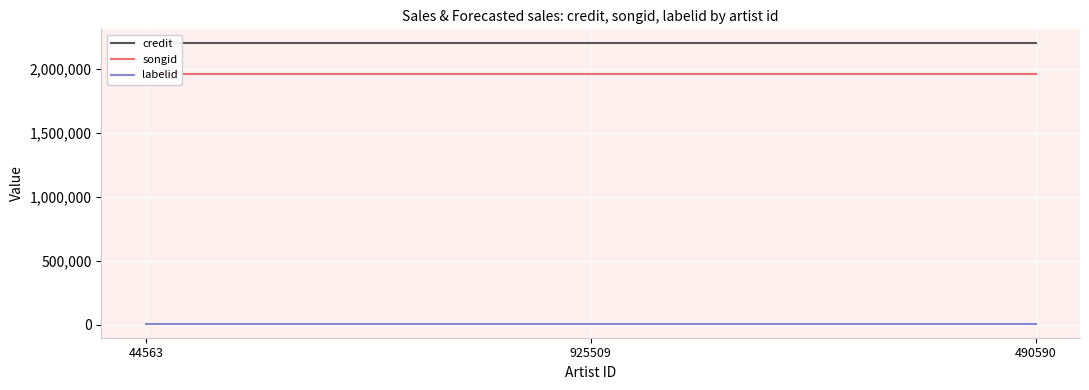

Which series has the largest range (max minus min)?

credit